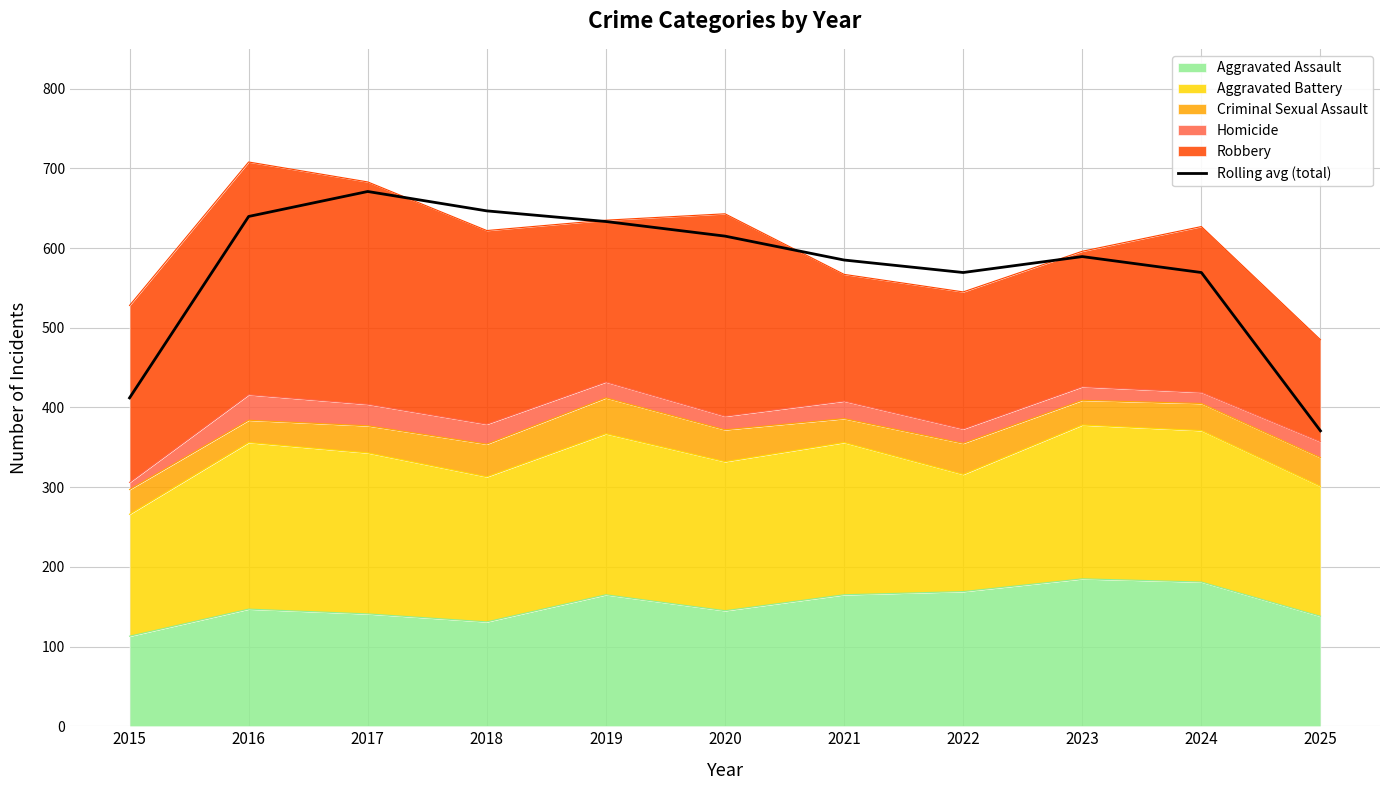

What is the change in value from 2017 to 2022?

-101.7